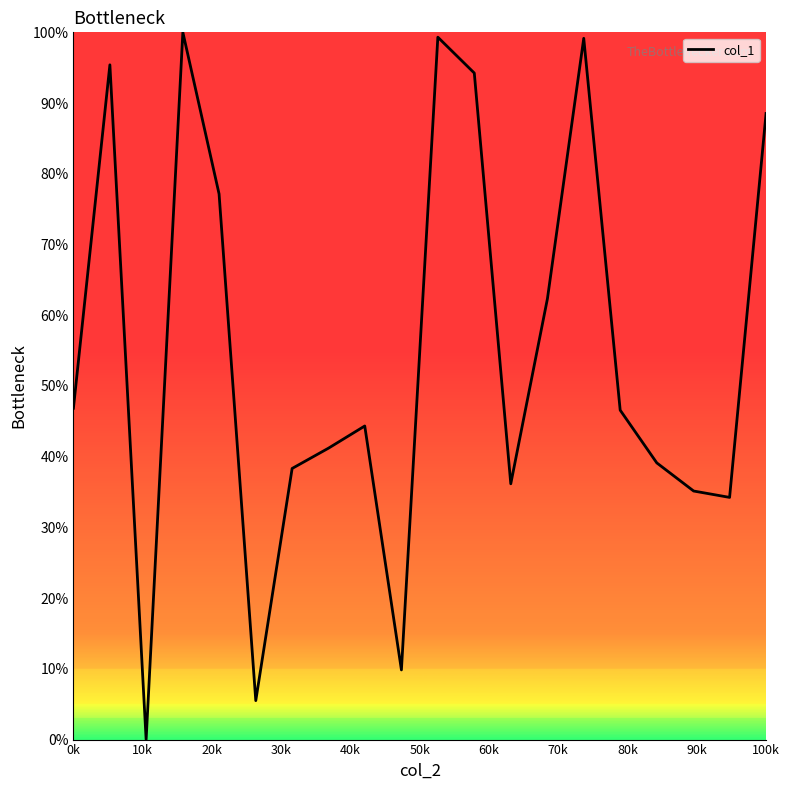

What is the maximum value shown in the chart?

100.0